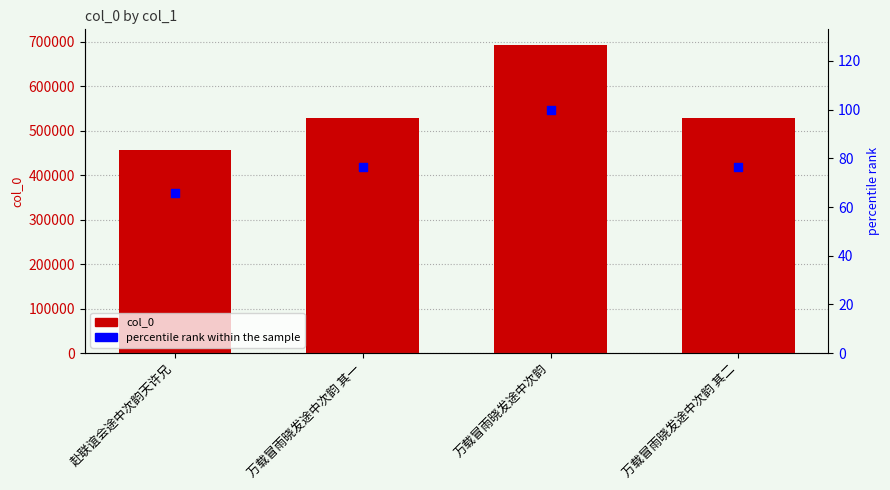

Which series reaches the minimum Y coordinate?

percentile rank within the sample